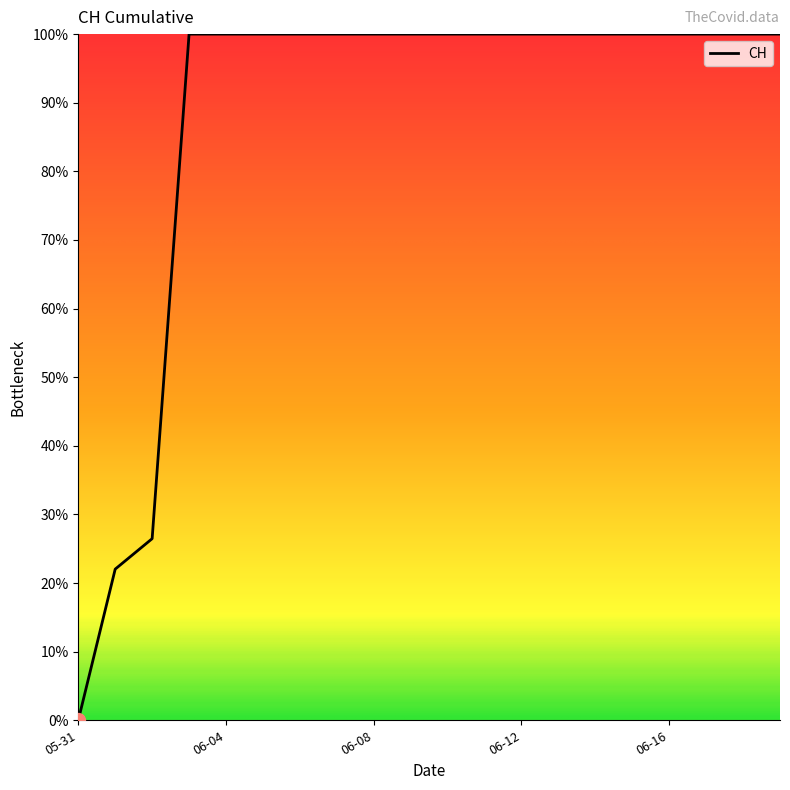

What is the greatest value displayed?

100.0